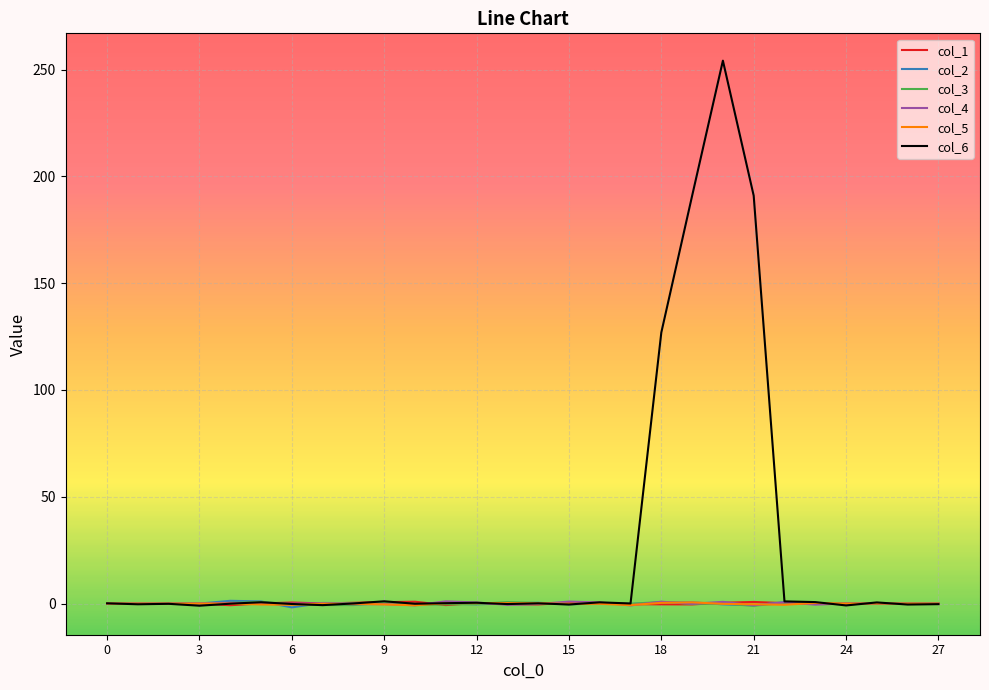

Which series has the widest spread of values?

col_6